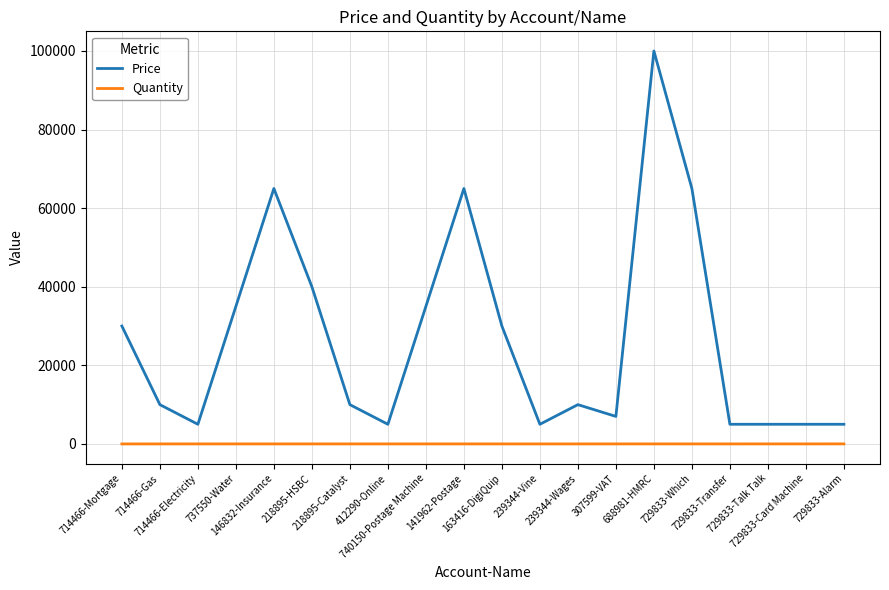

True or false: Price has a value of 11770 at 307599-VAT.

False